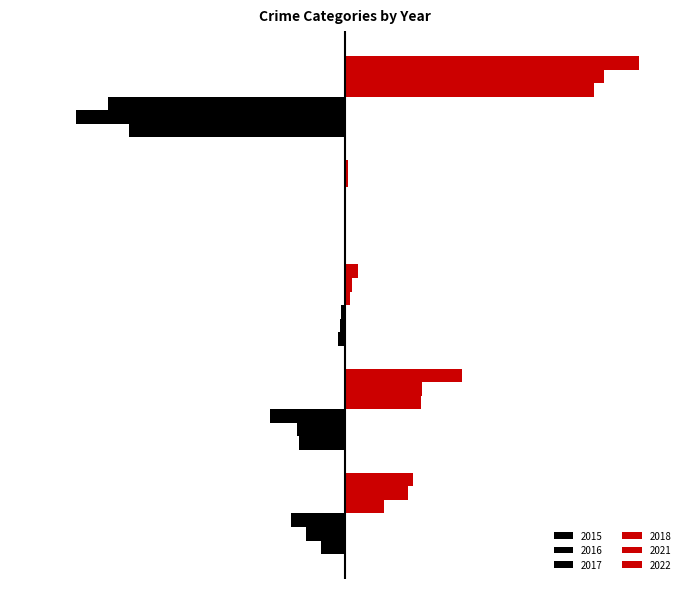

How many groups of bars are there?

5